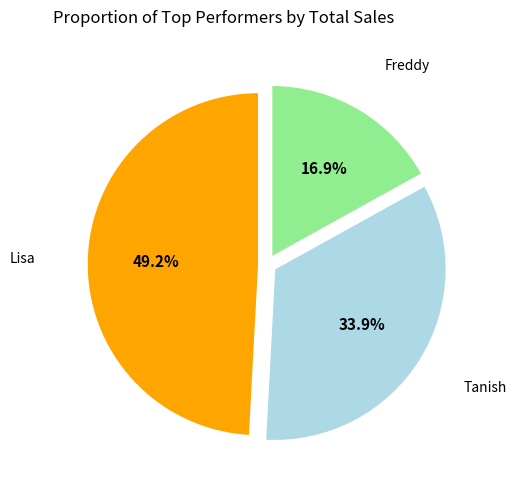

Does any single category account for the majority?

No